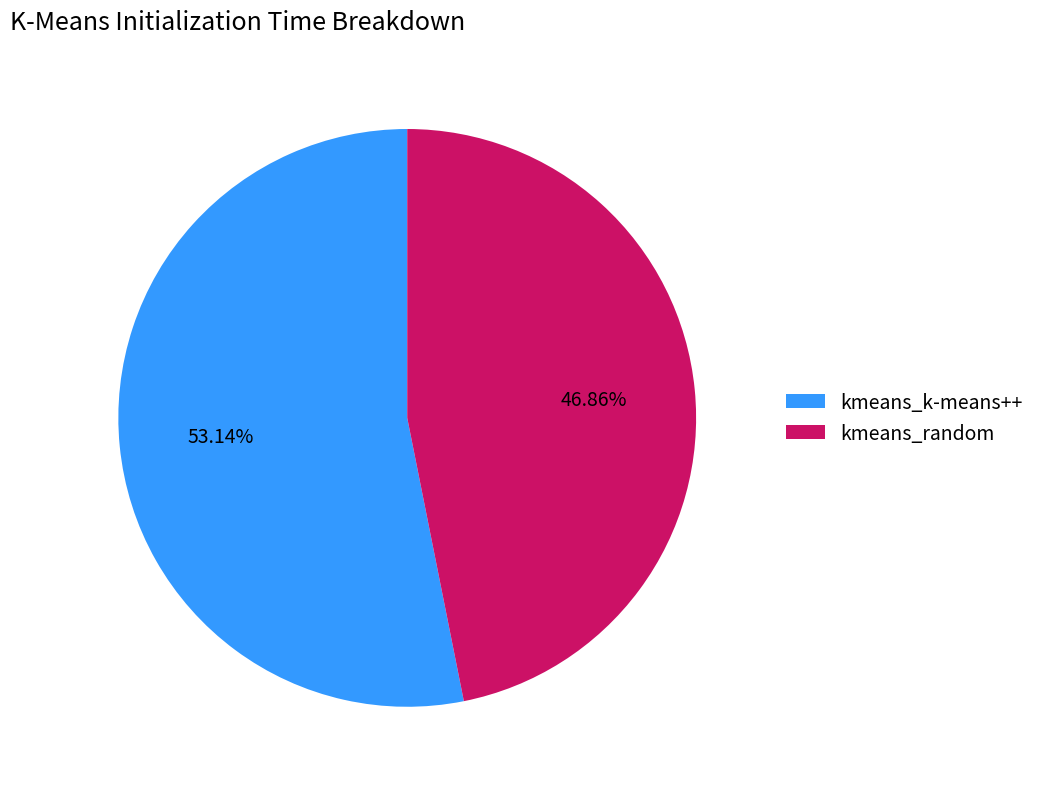

Does any single category account for the majority?

Yes